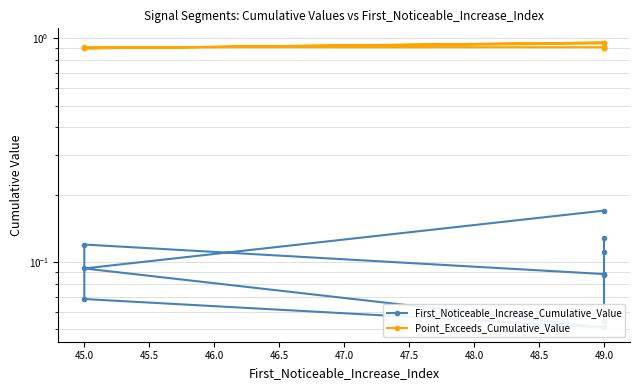

True or false: Point_Exceeds_Cumulative_Value and First_Noticeable_Increase_Cumulative_Value cross at least once.

False